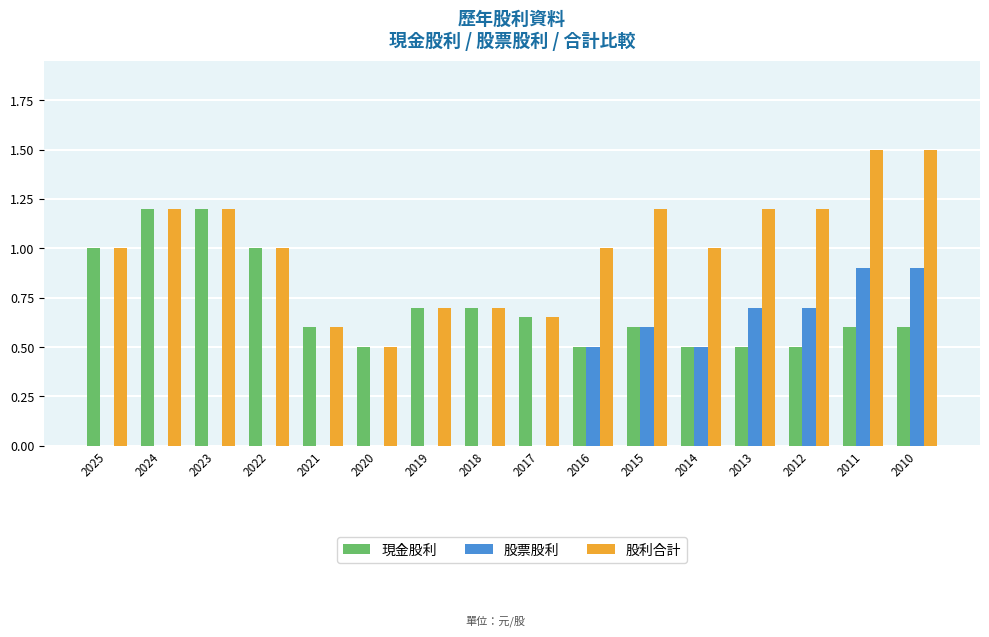

The value of 股利合計 at 2015 is 1.2. True or false?

True